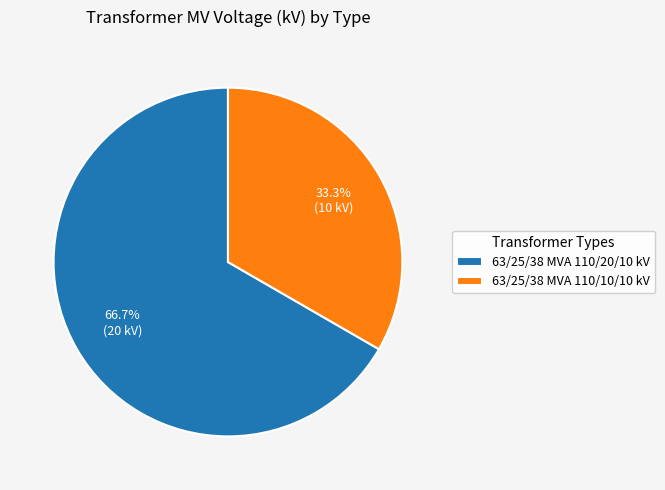

What is the ratio of the value at 63/25/38 MVA 110/10/10 kV to the value at 63/25/38 MVA 110/20/10 kV?

0.5